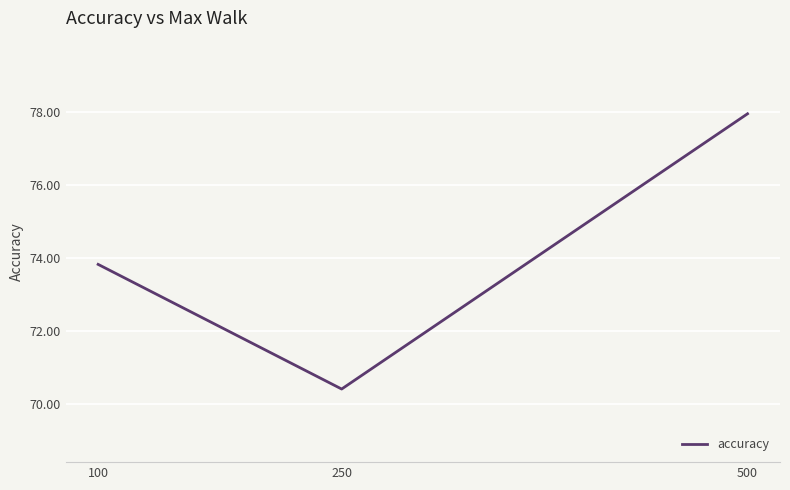

What is the greatest value displayed?

77.9